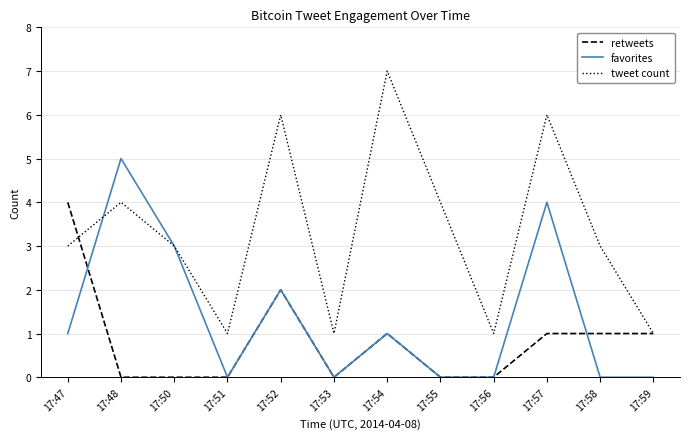

Which series has the largest total across all categories?

tweet count